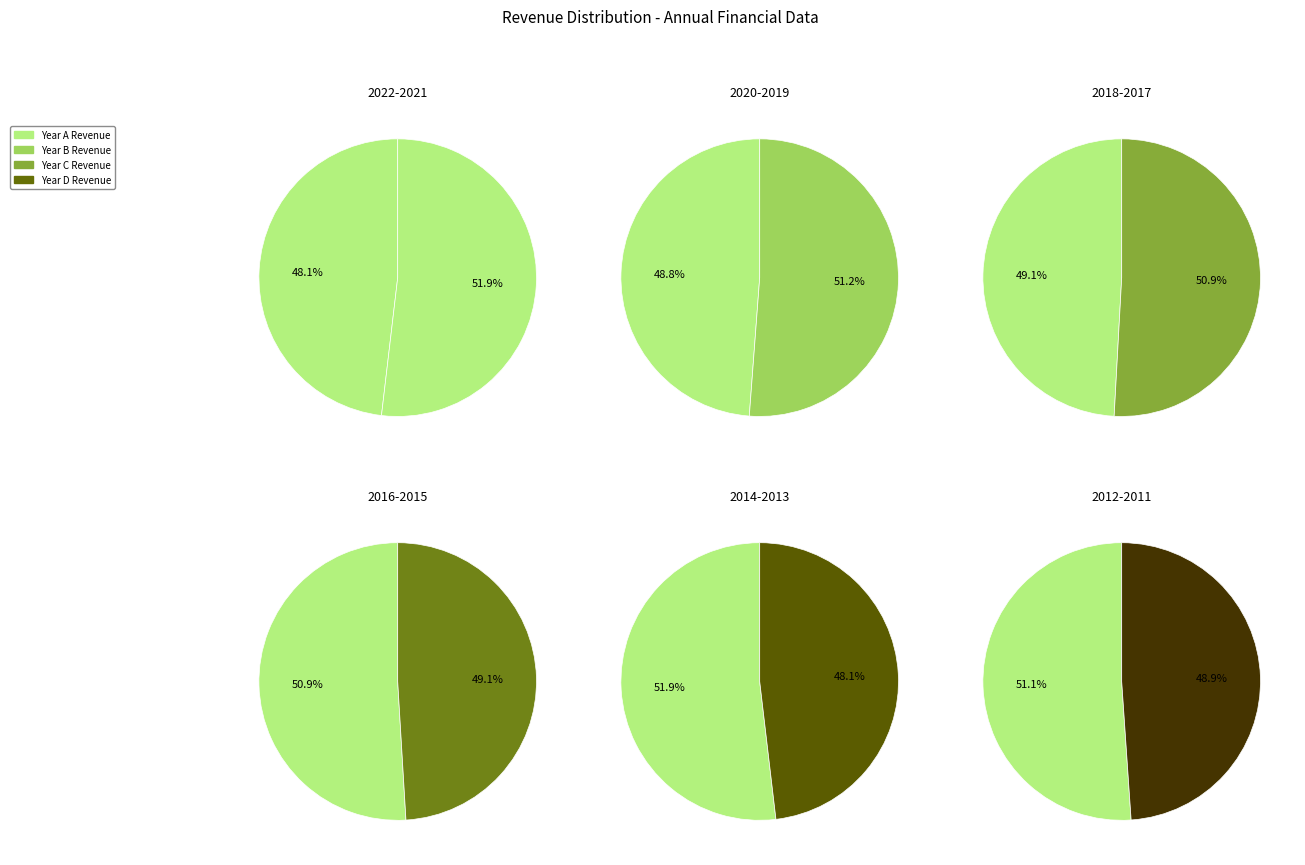

To the nearest percent, what is the difference between the largest and smallest slice percentages?

2%